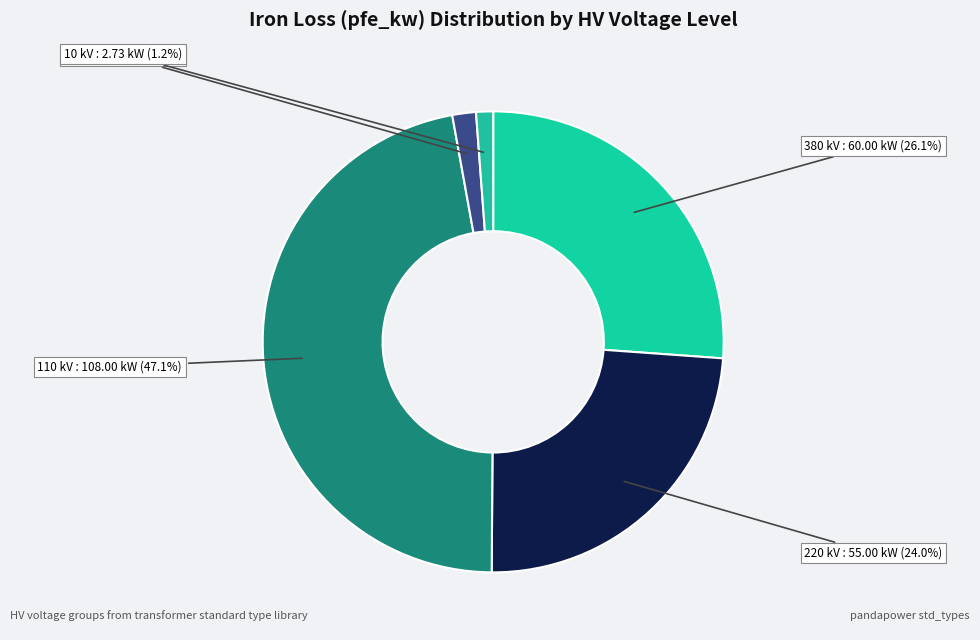

Count the number of slices in the pie.

5